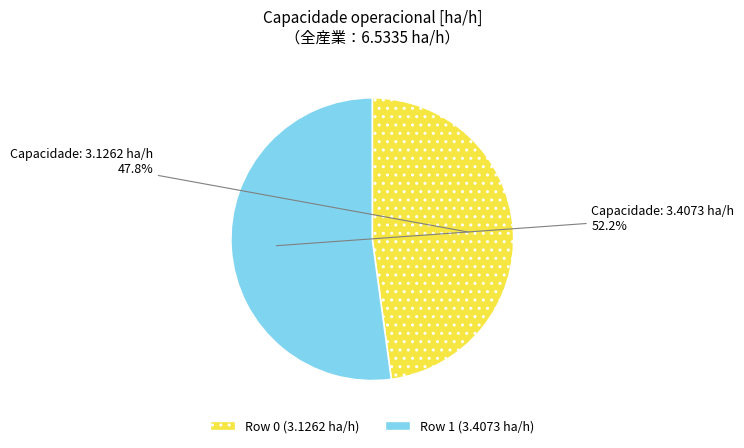

Is there a majority slice in this chart?

Yes